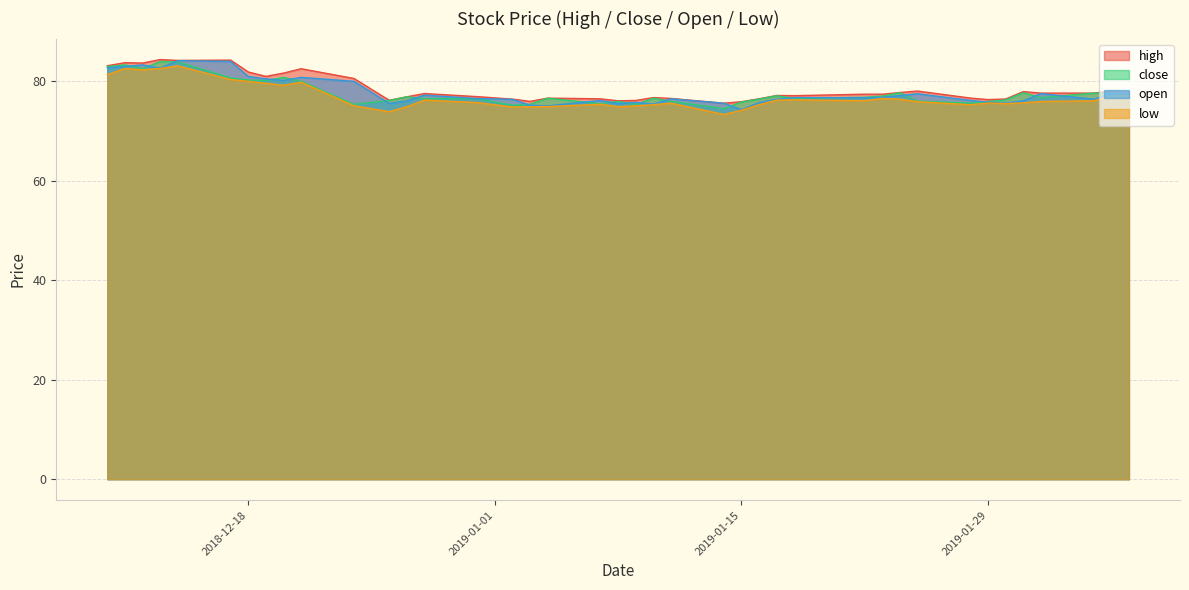

What is the sum of all open values?

3111.1